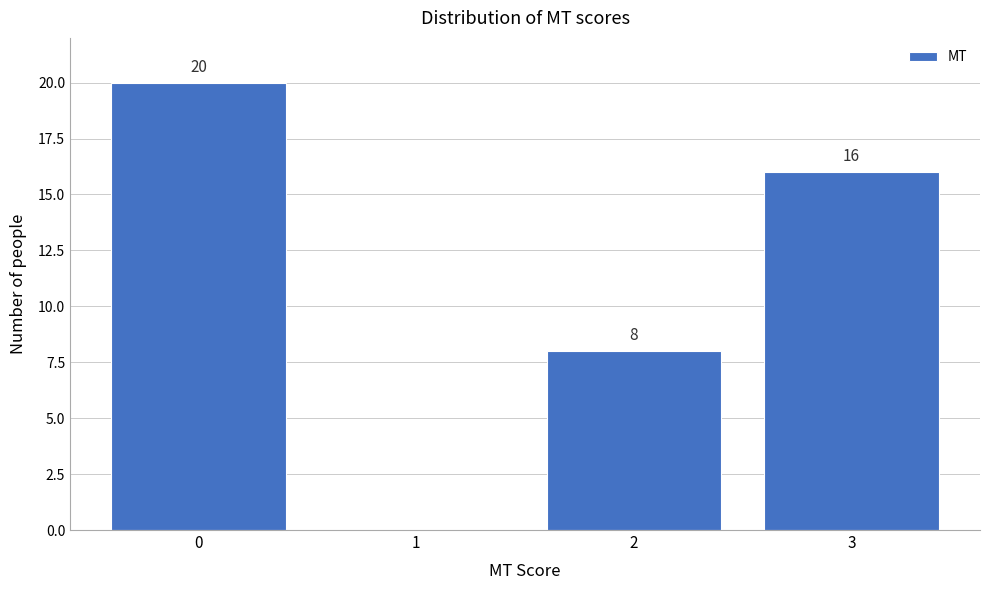

Over which range of the x-axis is the bar tallest?

-0.5 to 0.5